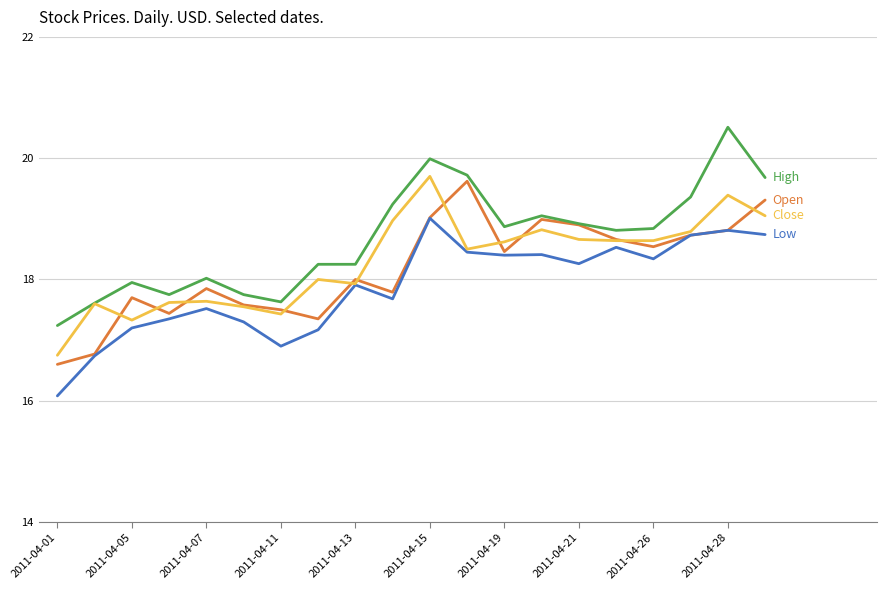

What is the minimum value shown in the chart?

16.1